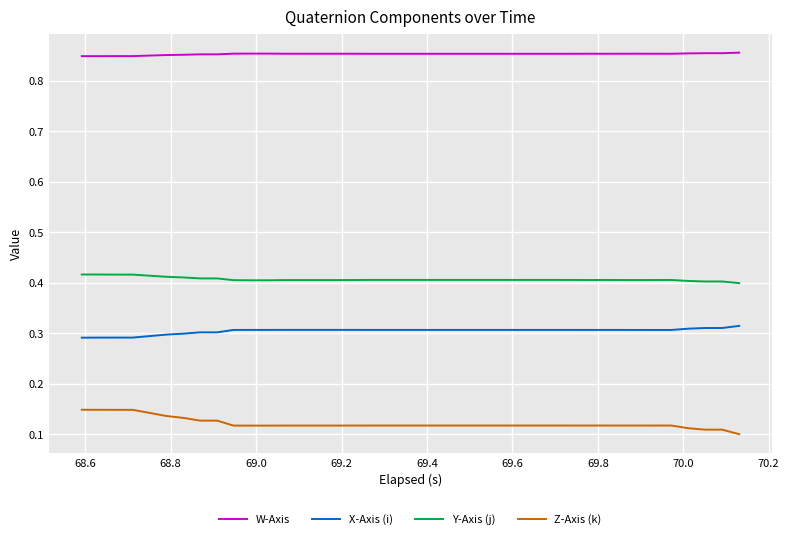

Rank the series by their maximum value, from highest to lowest.

W-Axis, Y-Axis (j), X-Axis (i), Z-Axis (k)